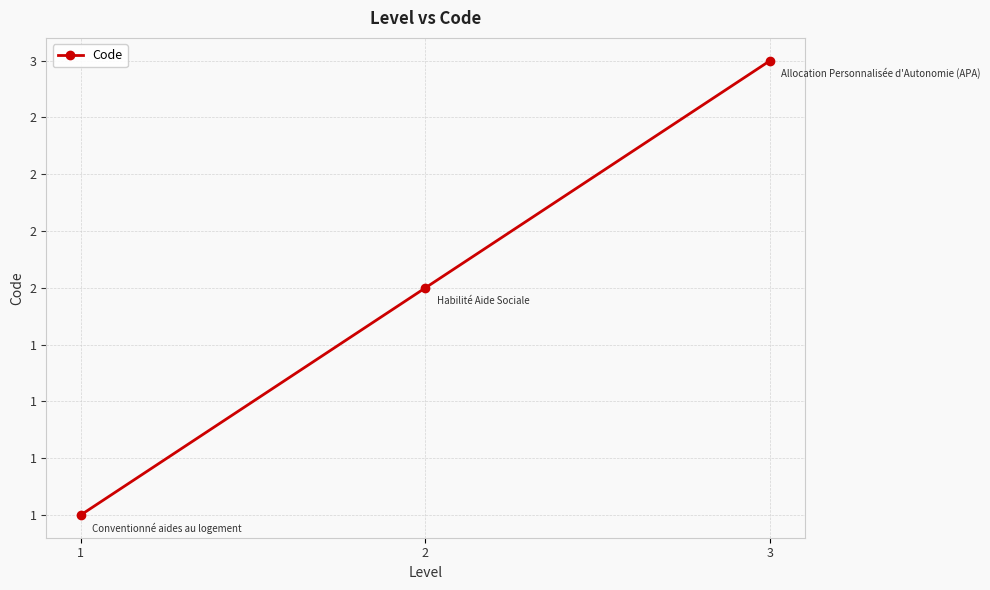

Rank the categories by value from highest to lowest.

3, 2, 1